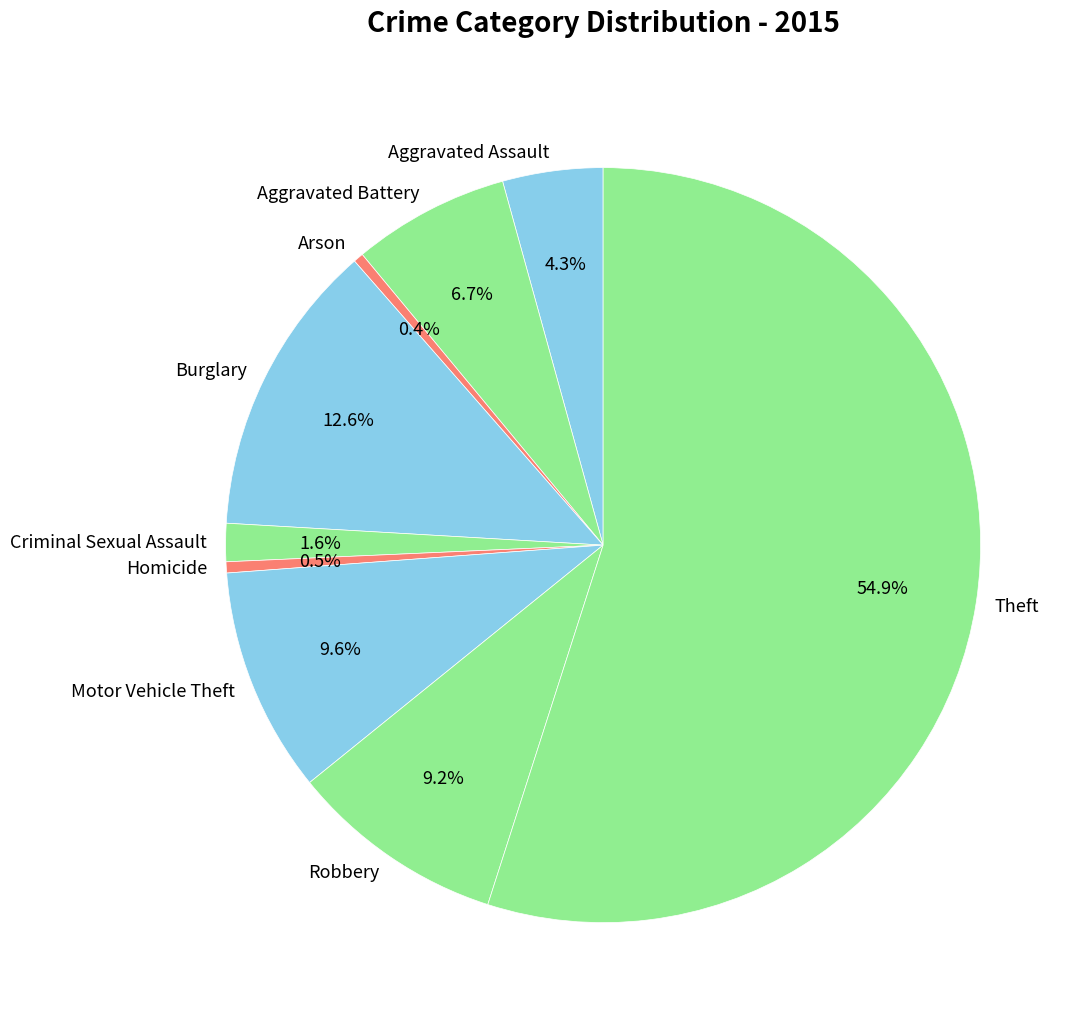

True or false: Aggravated Battery accounts for 1% of the total.

False